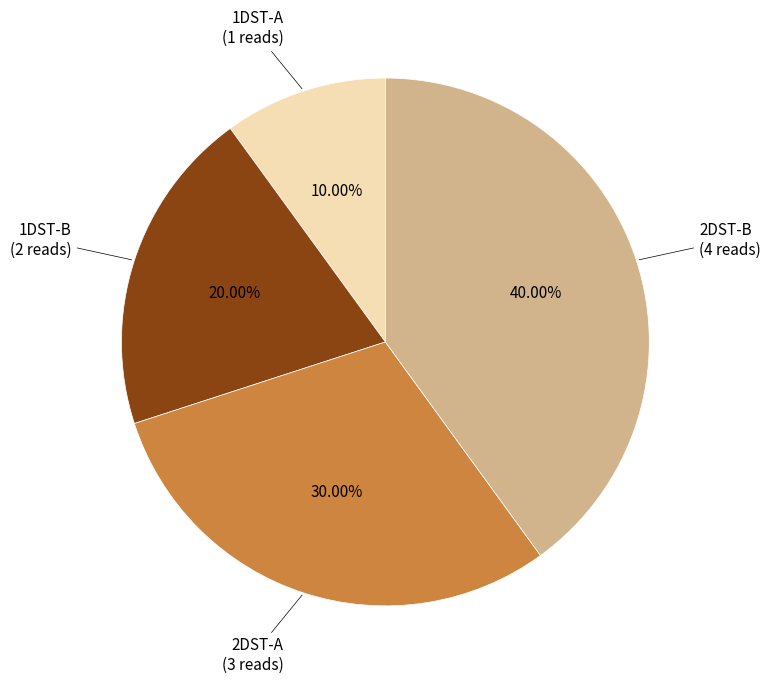

Is it true that 1DST-B is 14% of the pie?

False